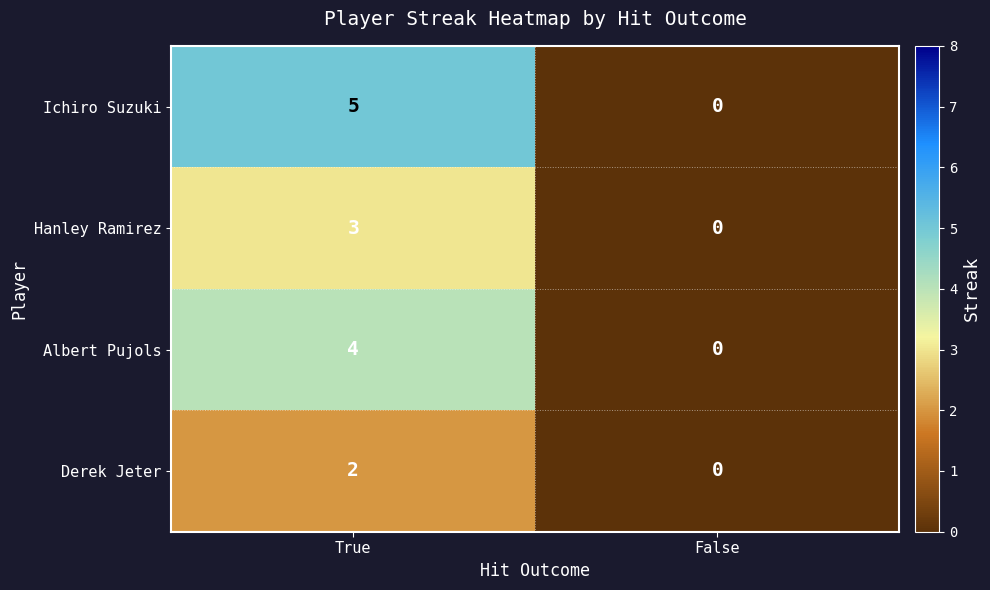

Which label corresponds to the largest value in the chart?

True